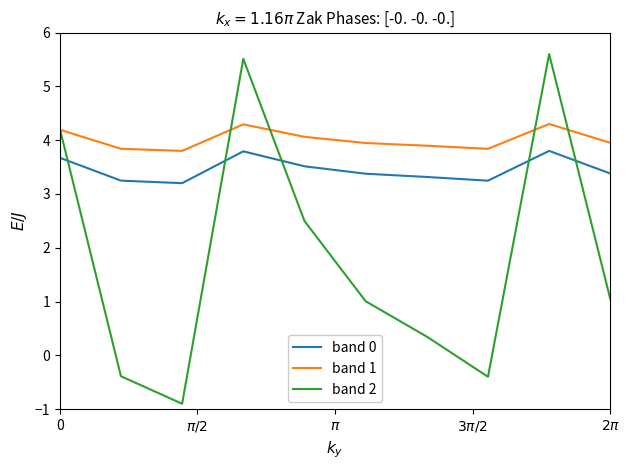

At how many categories does at least one series exceed 0?

10